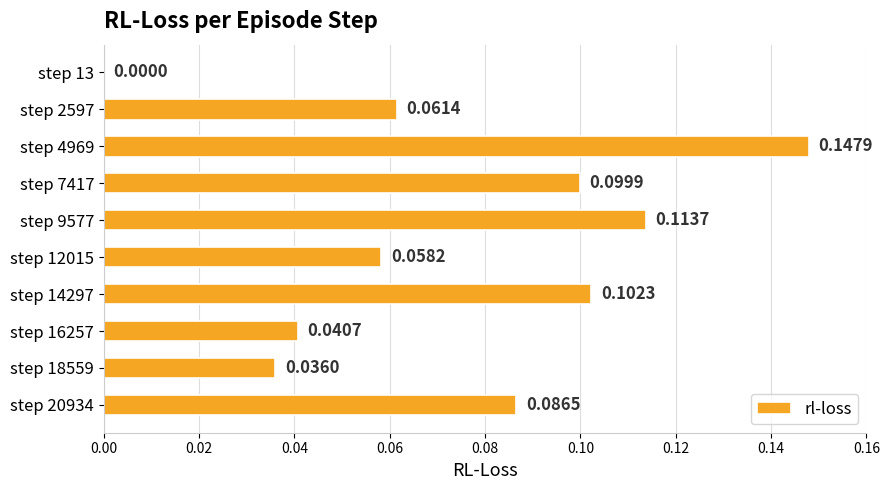

Does the chart contain stacked bars?

No